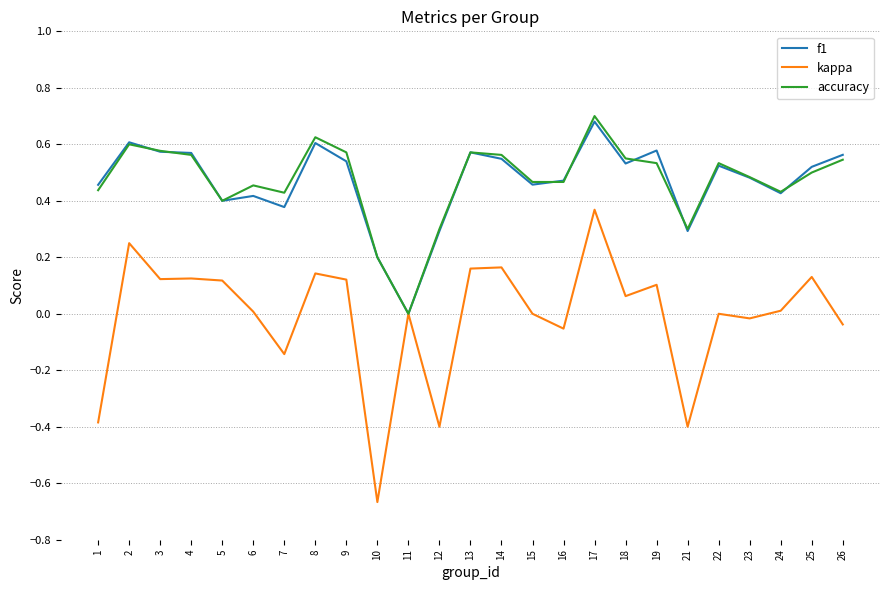

The kappa series shows 0.1 at 18. True or false?

True